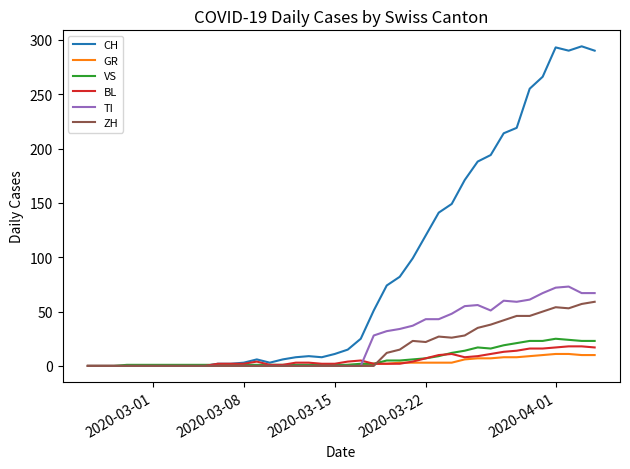

Which series has the widest spread of values?

CH